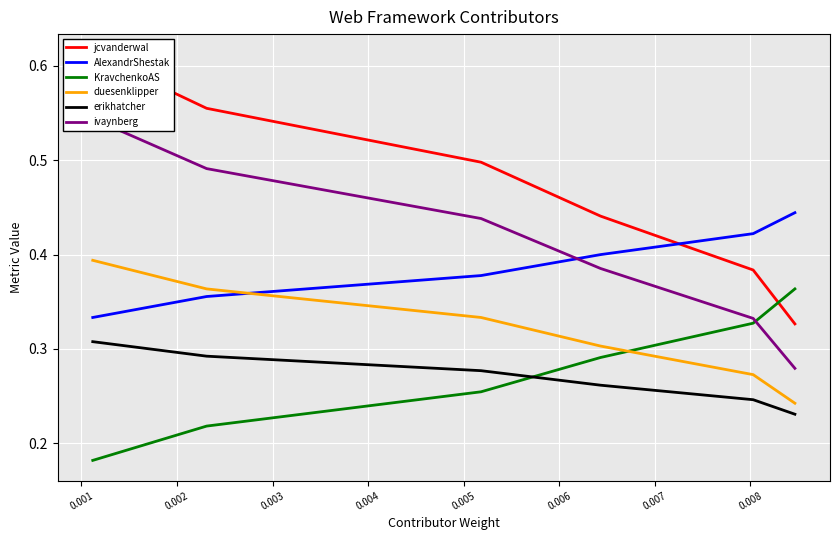

What are all the series names shown in the legend?

jcvanderwal, AlexandrShestak, KravchenkoAS, duesenklipper, erikhatcher, ivaynberg